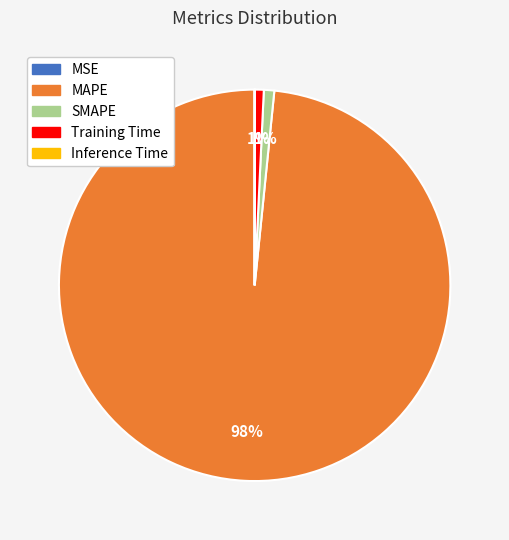

Is MAPE the majority of the pie?

Yes